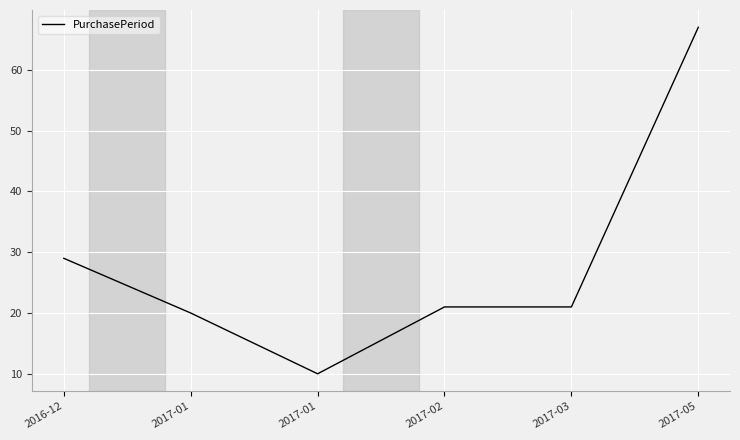

Count the number of categories in the chart.

6